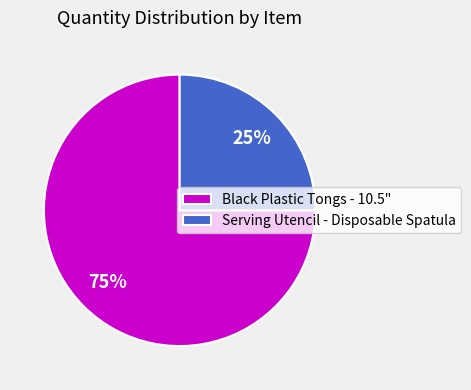

What percentage is the Black Plastic Tongs - 10.5" slice, to the nearest percent?

75%